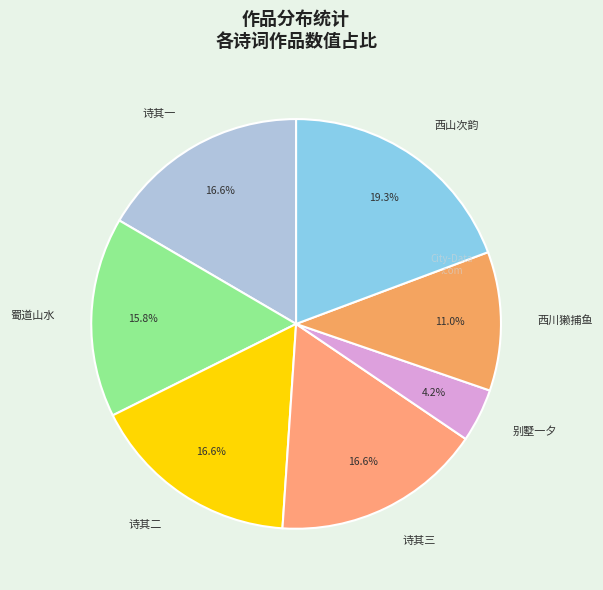

Is there a majority slice in this chart?

No